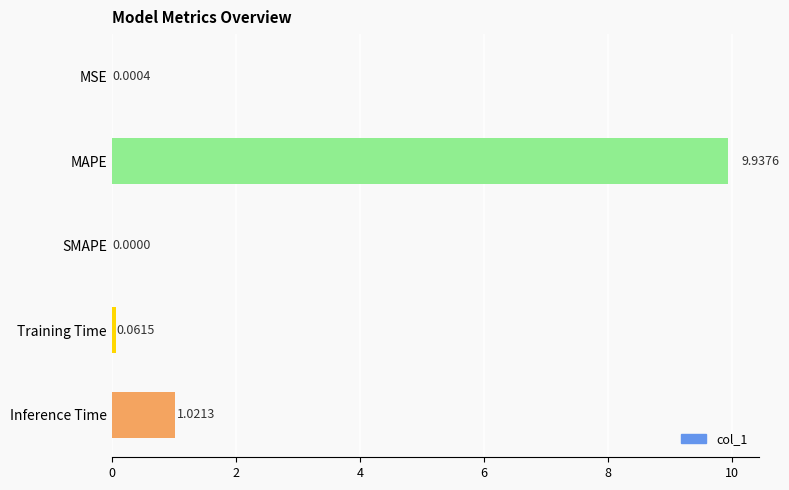

What is the sum of all values?

11.0